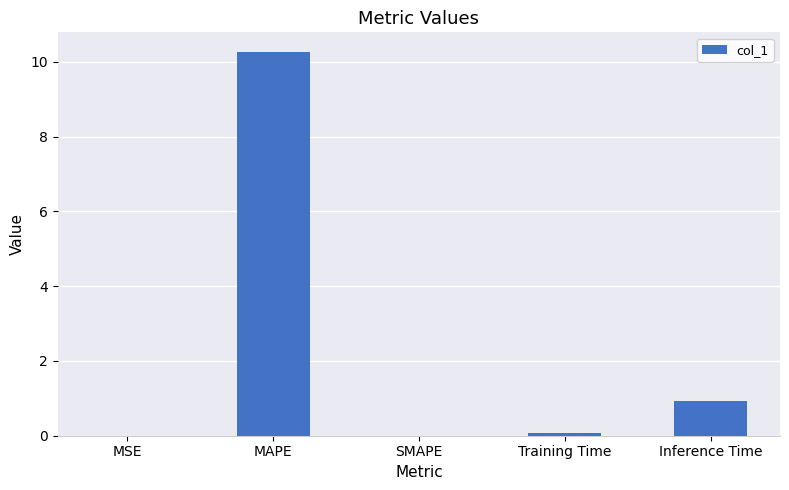

Is it true that the value at MAPE is 10.3?

True